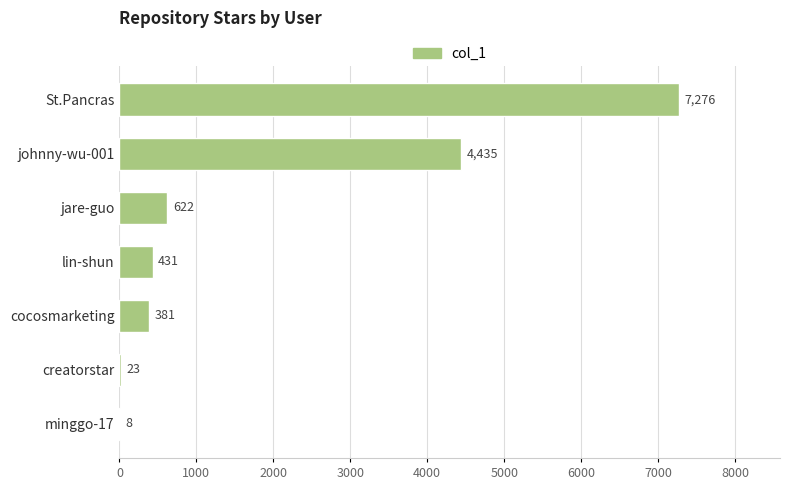

The value at lin-shun is 431. True or false?

True